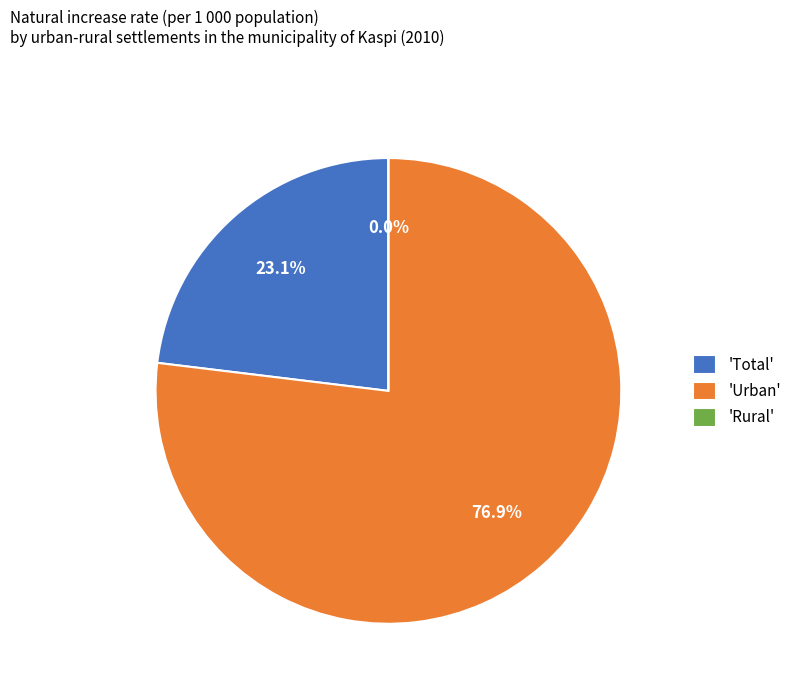

How many slices are in this pie chart?

3